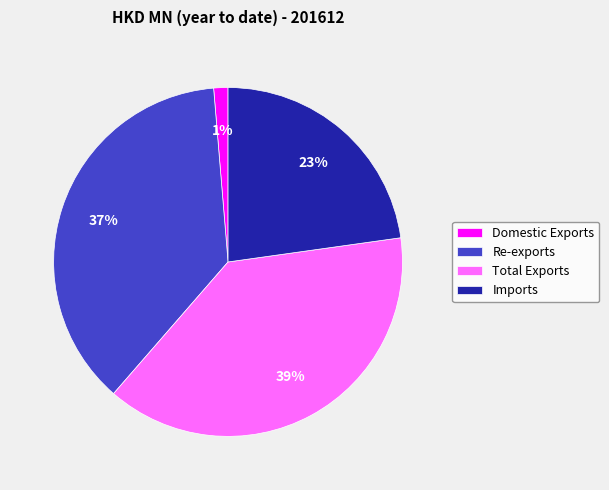

Which has a higher value, Total Exports or Imports?

Total Exports